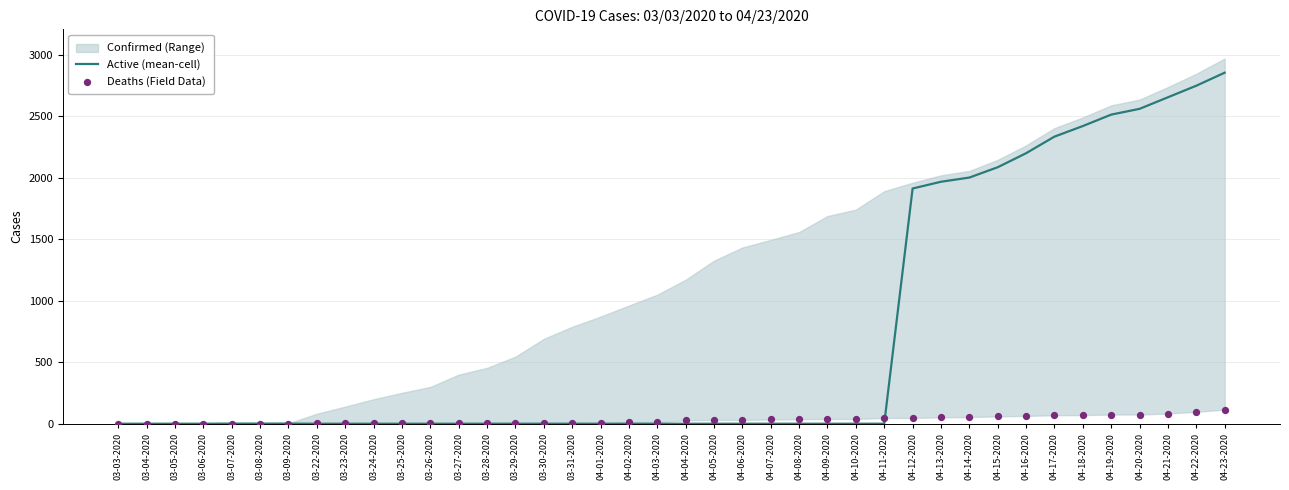

What is the total value across all series at 04-13-2020?

2020